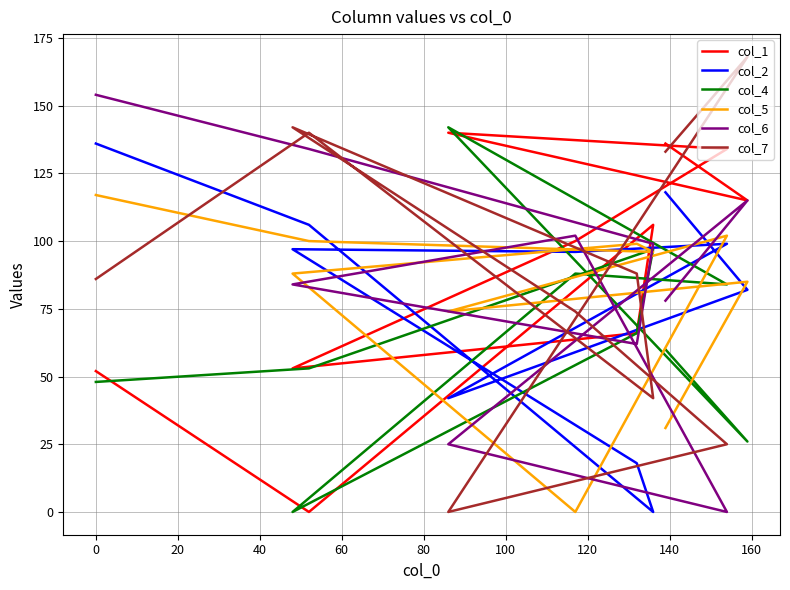

True or false: col_2 and col_1 cross at least once.

True